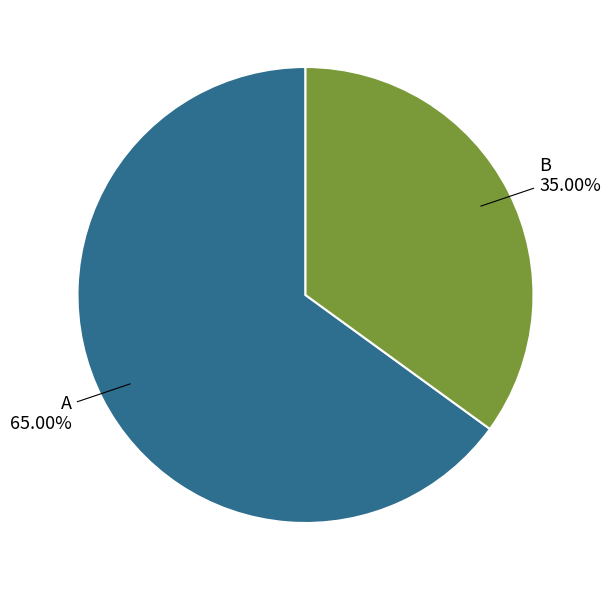

Is there a majority slice in this chart?

Yes